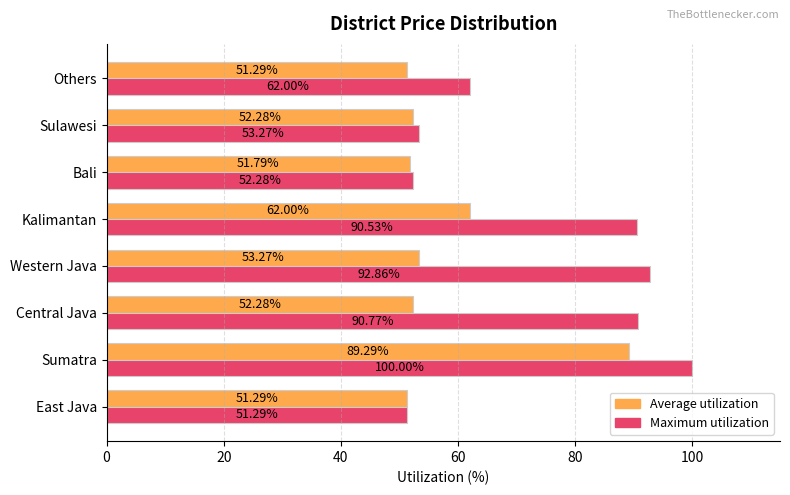

List the series in order of their peak value, highest first.

Maximum utilization, Average utilization